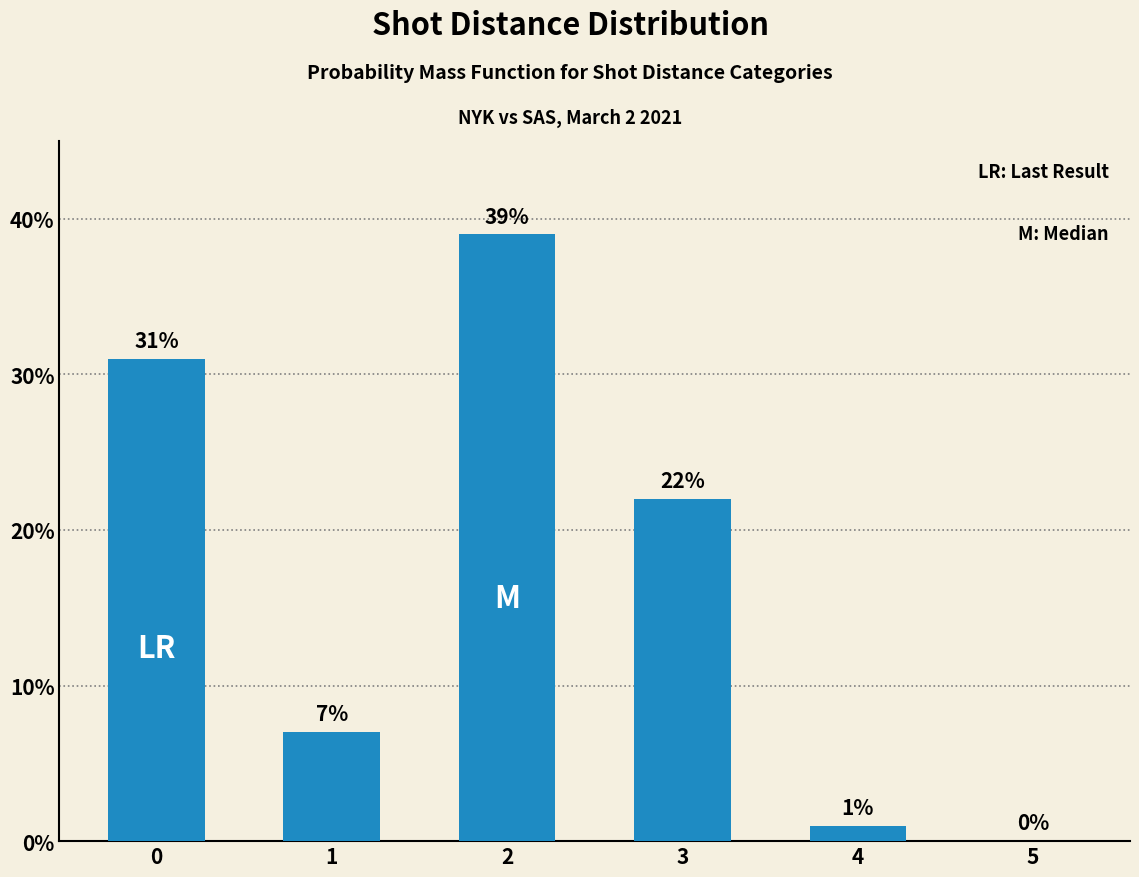

What value does the data have at 2, to the nearest 10?

40